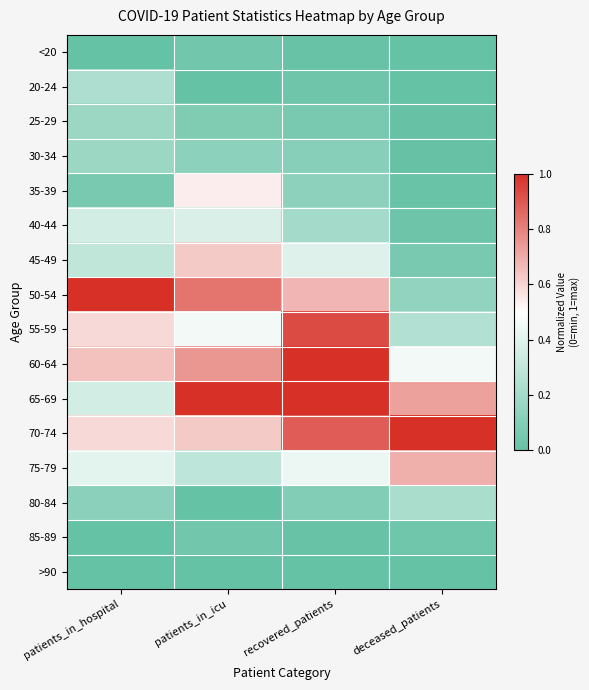

Which series changed the most between patients_in_icu and deceased_patients?

50-54